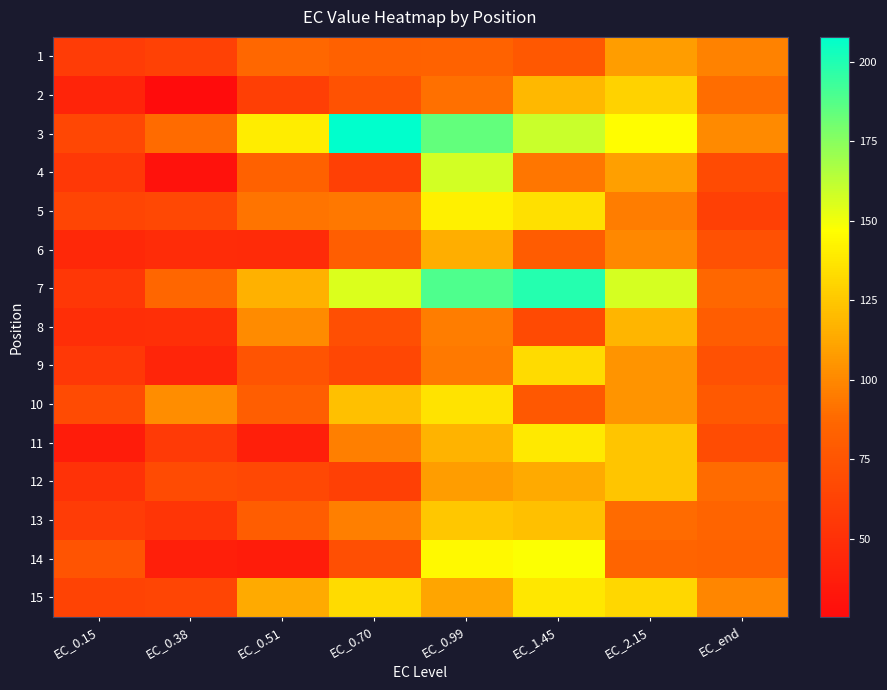

Reading left to right, what are all the values shown in this chart?

1: EC_0.15=58.1	EC_0.38=61.4	EC_0.51=87.3	EC_0.70=83.5	EC_0.99=84.5	EC_1.45=77.0	EC_2.15=108.8	EC_end=98.1
2: EC_0.15=42.5	EC_0.38=25.5	EC_0.51=59.8	EC_0.70=72.9	EC_0.99=90.9	EC_1.45=119.3	EC_2.15=129.3	EC_end=89.2
3: EC_0.15=65.4	EC_0.38=88.5	EC_0.51=140.0	EC_0.70=207.9	EC_0.99=184.1	EC_1.45=159.9	EC_2.15=146.1	EC_end=100.6
4: EC_0.15=55.6	EC_0.38=29.6	EC_0.51=83.8	EC_0.70=60.7	EC_0.99=157.8	EC_1.45=93.1	EC_2.15=109.0	EC_end=68.3
5: EC_0.15=64.1	EC_0.38=66.8	EC_0.51=91.9	EC_0.70=93.4	EC_0.99=141.1	EC_1.45=134.6	EC_2.15=95.5	EC_end=60.5
6: EC_0.15=44.6	EC_0.38=47.3	EC_0.51=46.5	EC_0.70=81.3	EC_0.99=115.2	EC_1.45=79.7	EC_2.15=99.7	EC_end=72.0
7: EC_0.15=55.0	EC_0.38=86.7	EC_0.51=116.0	EC_0.70=155.7	EC_0.99=188.7	EC_1.45=199.0	EC_2.15=156.9	EC_end=87.0
8: EC_0.15=48.8	EC_0.38=49.2	EC_0.51=101.7	EC_0.70=71.1	EC_0.99=95.5	EC_1.45=67.7	EC_2.15=117.8	EC_end=80.4
9: EC_0.15=55.4	EC_0.38=43.2	EC_0.51=74.1	EC_0.70=65.5	EC_0.99=94.1	EC_1.45=132.9	EC_2.15=104.8	EC_end=72.4
10: EC_0.15=68.3	EC_0.38=102.2	EC_0.51=81.5	EC_0.70=122.0	EC_0.99=136.2	EC_1.45=77.5	EC_2.15=104.7	EC_end=77.6
11: EC_0.15=36.6	EC_0.38=57.0	EC_0.51=38.7	EC_0.70=96.1	EC_0.99=116.9	EC_1.45=138.1	EC_2.15=123.9	EC_end=69.0
12: EC_0.15=51.4	EC_0.38=68.4	EC_0.51=66.4	EC_0.70=60.5	EC_0.99=108.6	EC_1.45=113.1	EC_2.15=124.0	EC_end=88.9
13: EC_0.15=57.6	EC_0.38=53.5	EC_0.51=80.5	EC_0.70=96.2	EC_0.99=125.1	EC_1.45=122.1	EC_2.15=88.3	EC_end=85.6
14: EC_0.15=74.5	EC_0.38=38.4	EC_0.51=36.3	EC_0.70=71.7	EC_0.99=144.9	EC_1.45=147.8	EC_2.15=85.6	EC_end=84.2
15: EC_0.15=63.1	EC_0.38=64.7	EC_0.51=113.3	EC_0.70=132.9	EC_0.99=111.6	EC_1.45=137.6	EC_2.15=131.4	EC_end=99.3